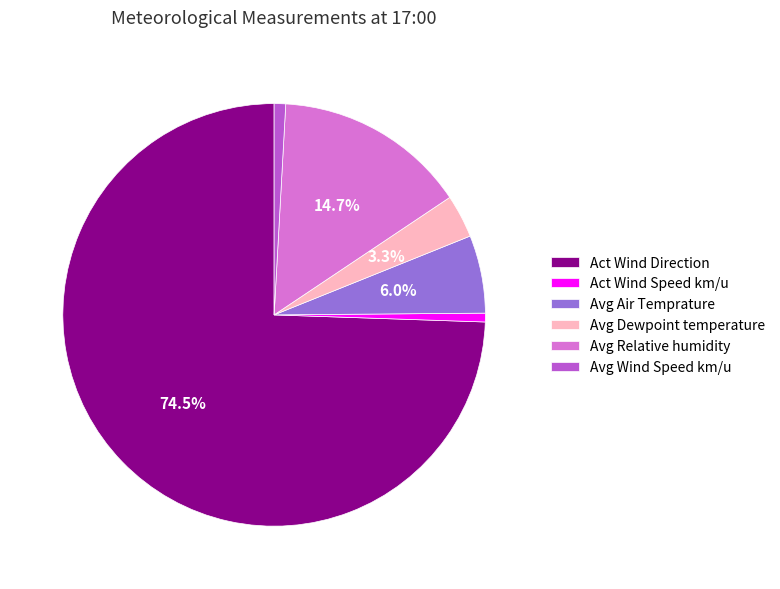

What is the largest slice in the pie chart?

Act Wind Direction